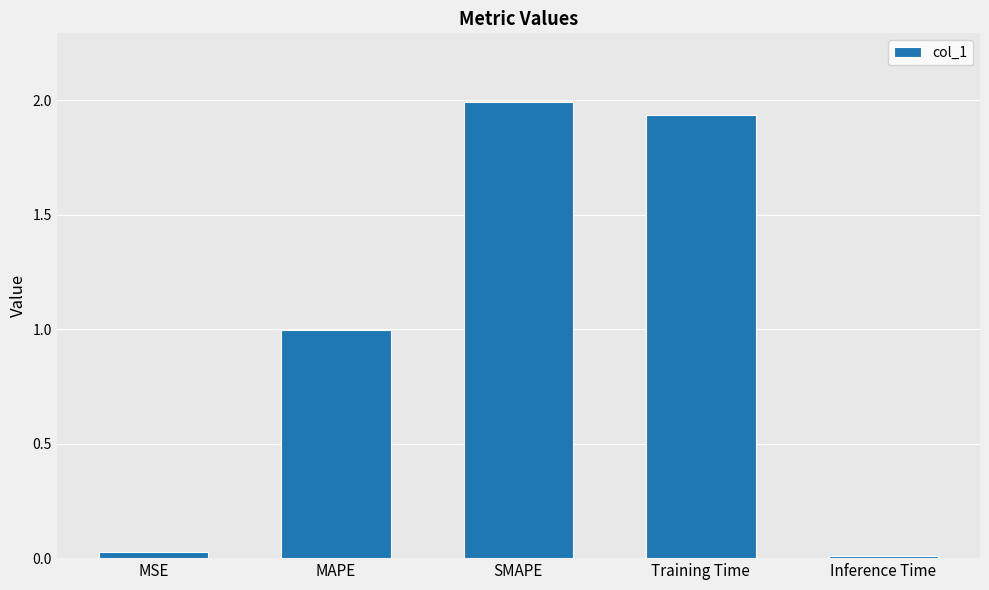

Is it true that the value at SMAPE is 2.0?

True